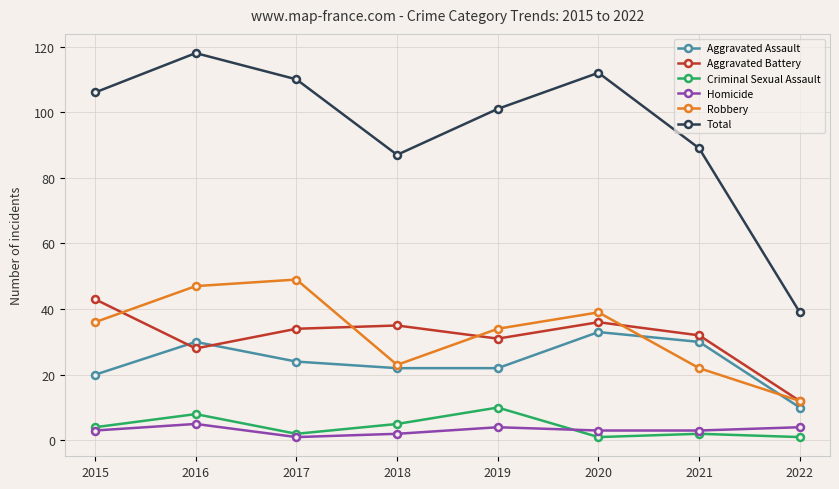

Is it true that Aggravated Assault equals 7 at 2020?

False